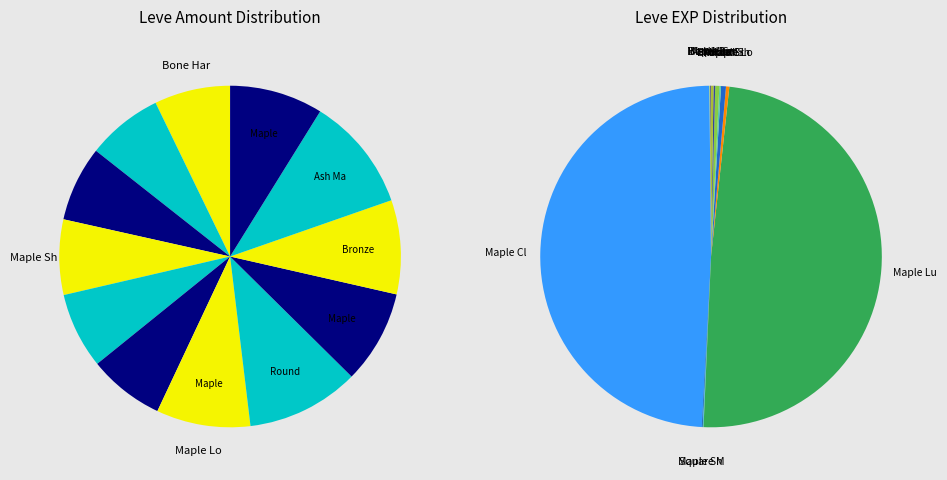

To the nearest percent, what is the average slice percentage?

8%